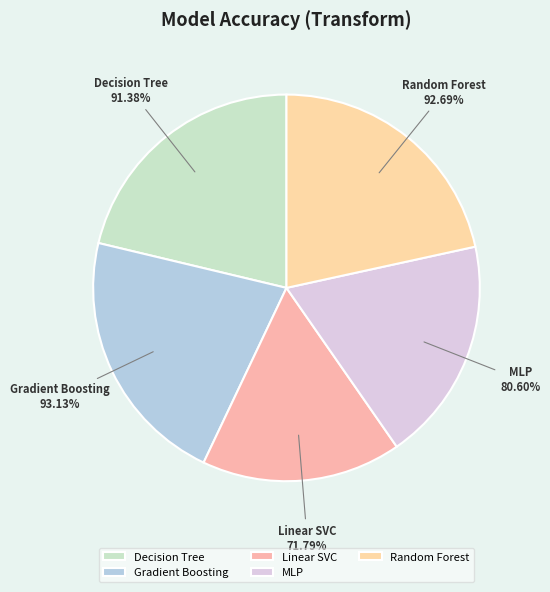

How many segments does this pie chart have?

5